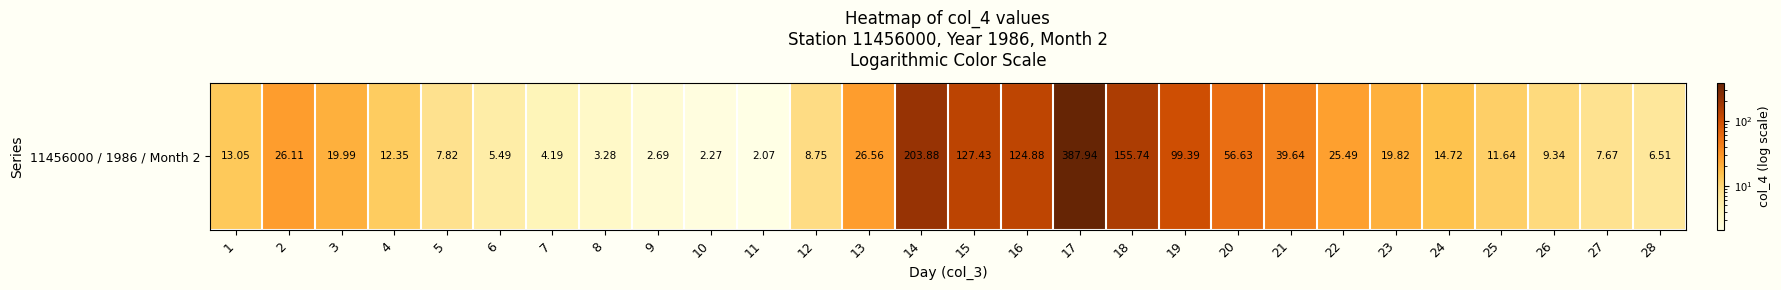

What is the difference between the second highest and minimum values?

201.8